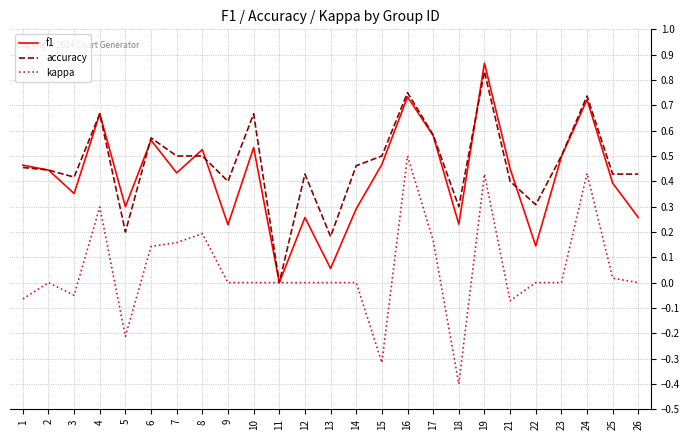

Rank the series at 8 from lowest to highest value.

kappa, accuracy, f1